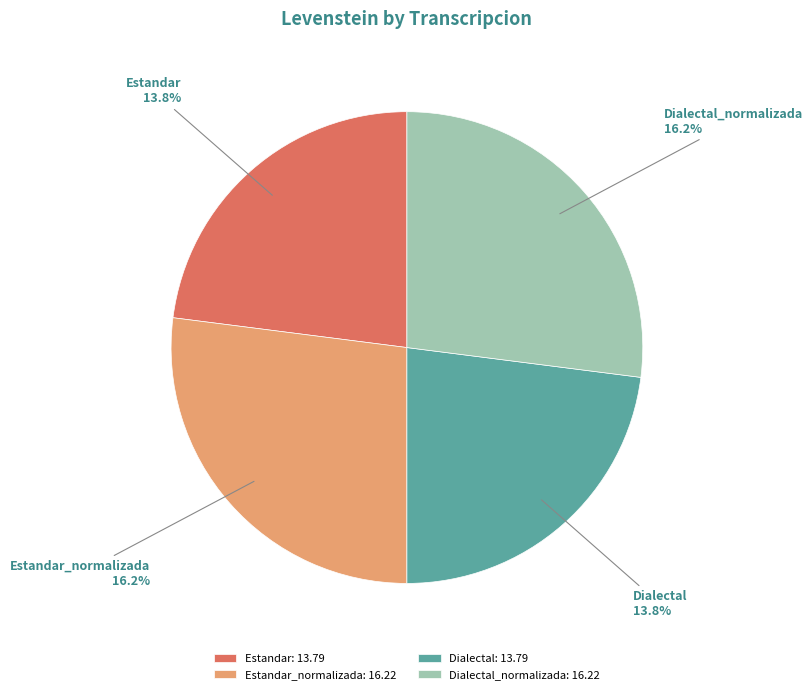

Which has a higher value, Estandar_normalizada or Dialectal_normalizada?

Estandar_normalizada